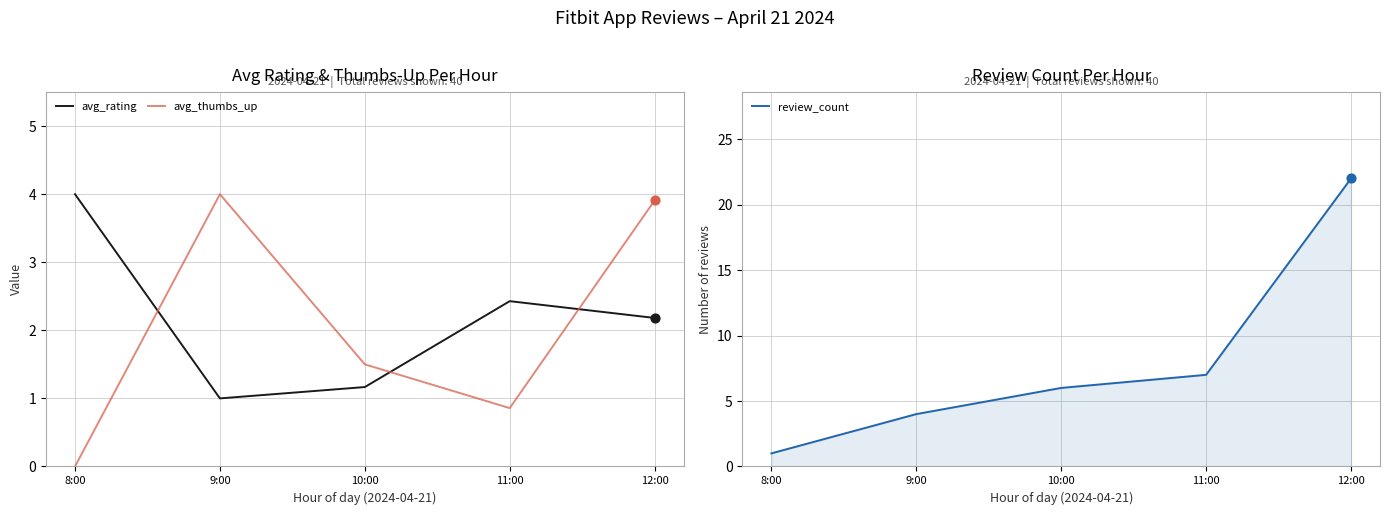

Which series contains the highest Y value?

review_count